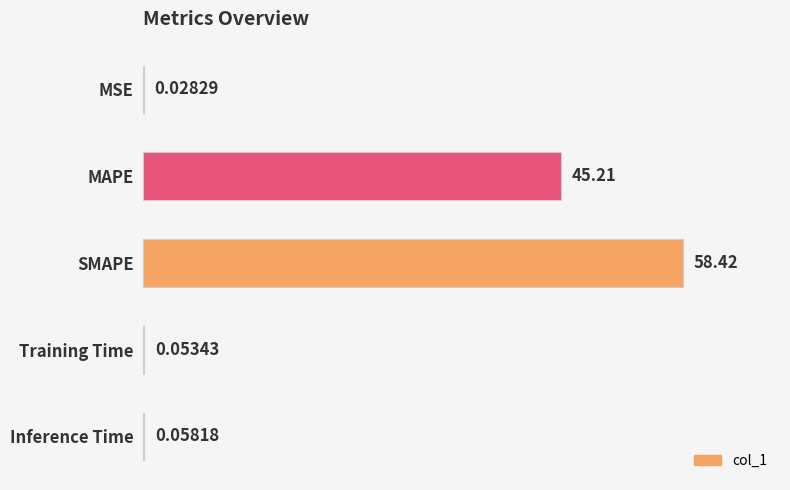

At which category does the chart reach its peak across all series?

SMAPE